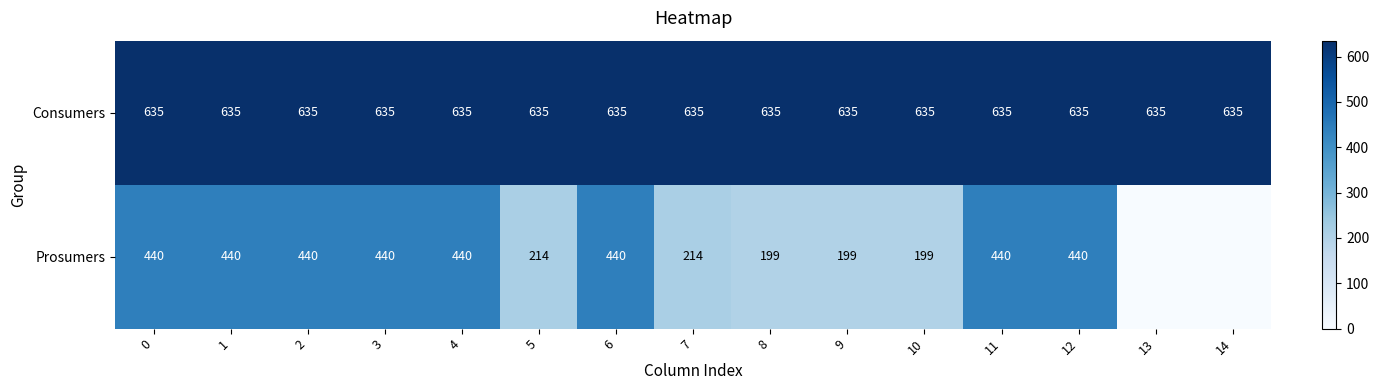

Count the number of data series in this chart.

2